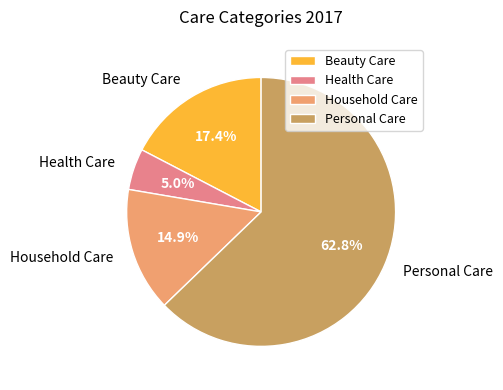

Which slice is the smallest?

Health Care